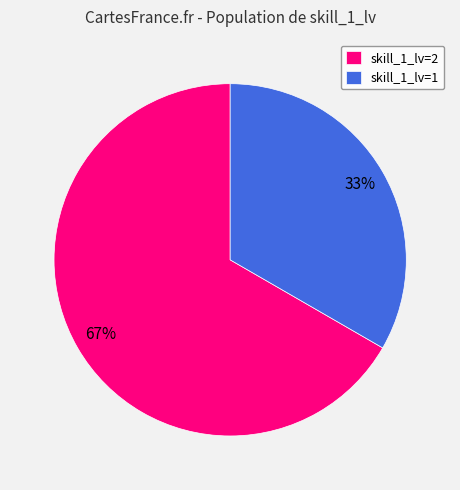

Rank the categories by value from highest to lowest.

skill_1_lv=2, skill_1_lv=1